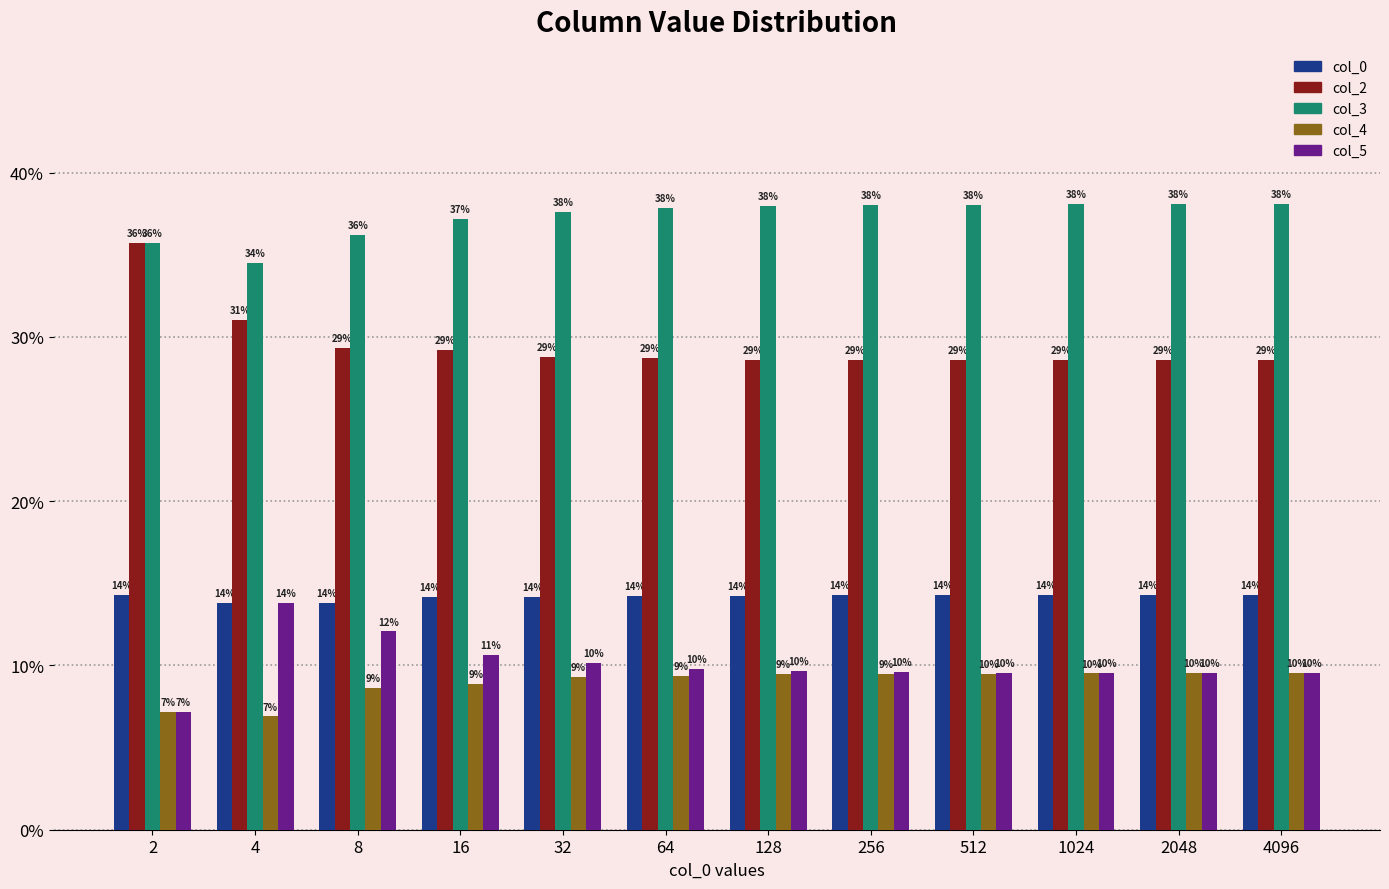

Where does the col_5 series first go above 9?

4